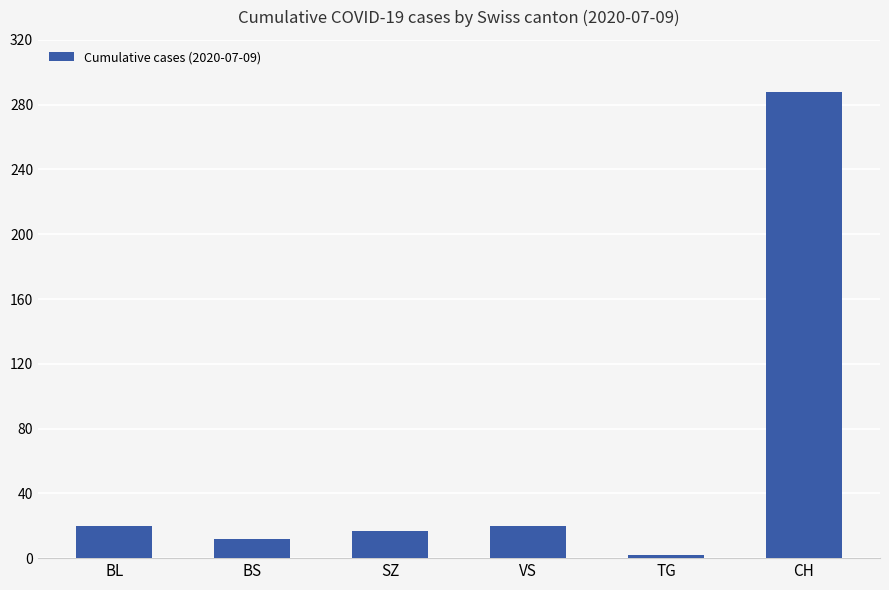

What is the value of the 1st bar from the left?

20